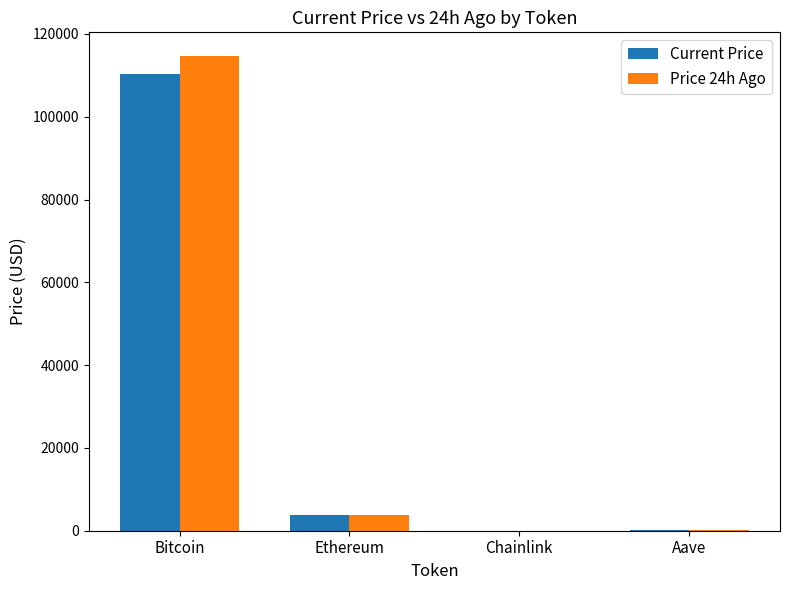

At which category is the sum across all series the highest?

Bitcoin